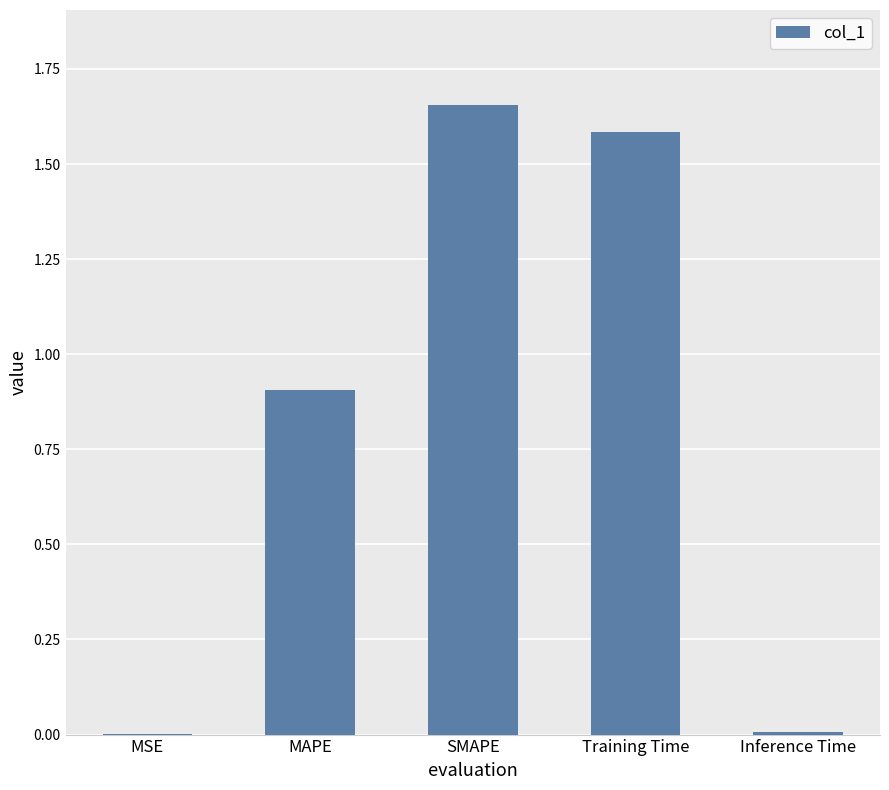

Are the bars grouped side by side (vs. stacked)?

No